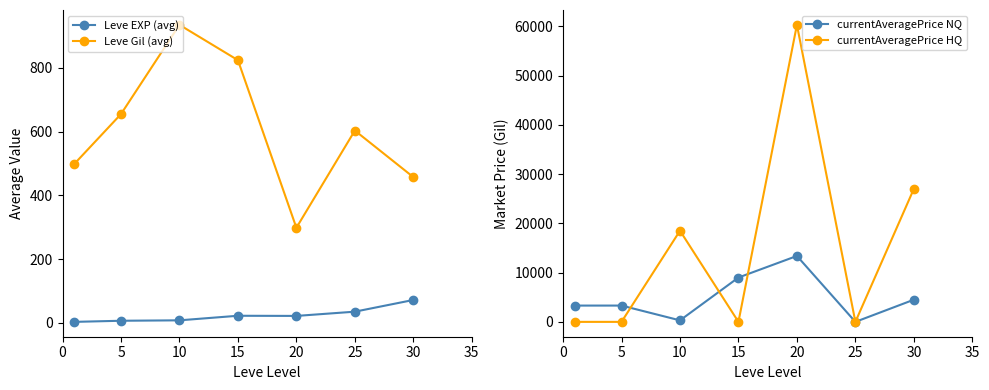

Which series has the widest spread of values?

currentAveragePrice HQ